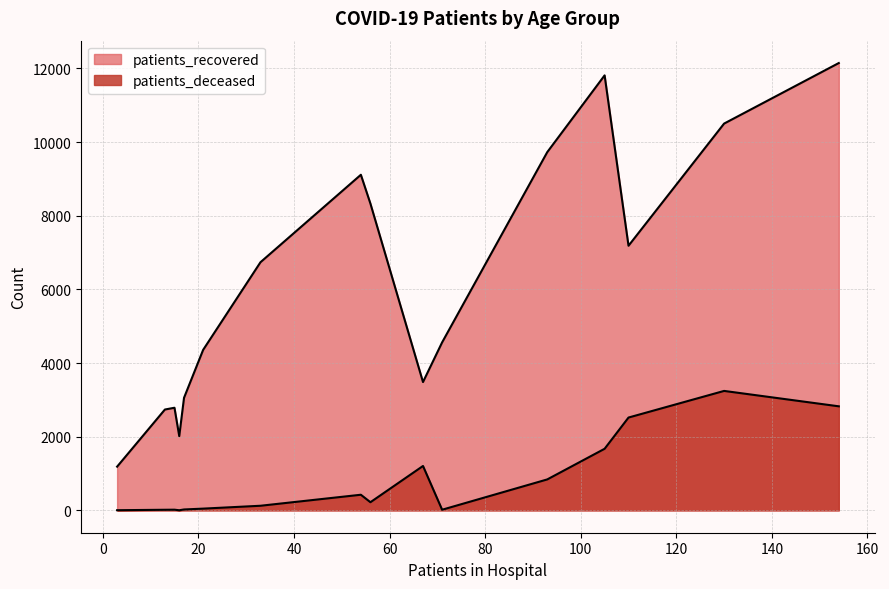

What is the difference between the maximum and second lowest values in the patients_deceased series?

3239